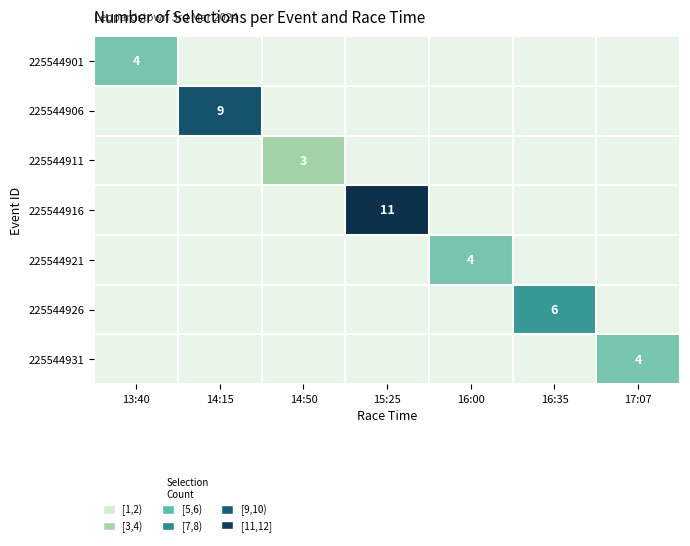

Is it true that 225544921 equals 4 at 16:00?

True